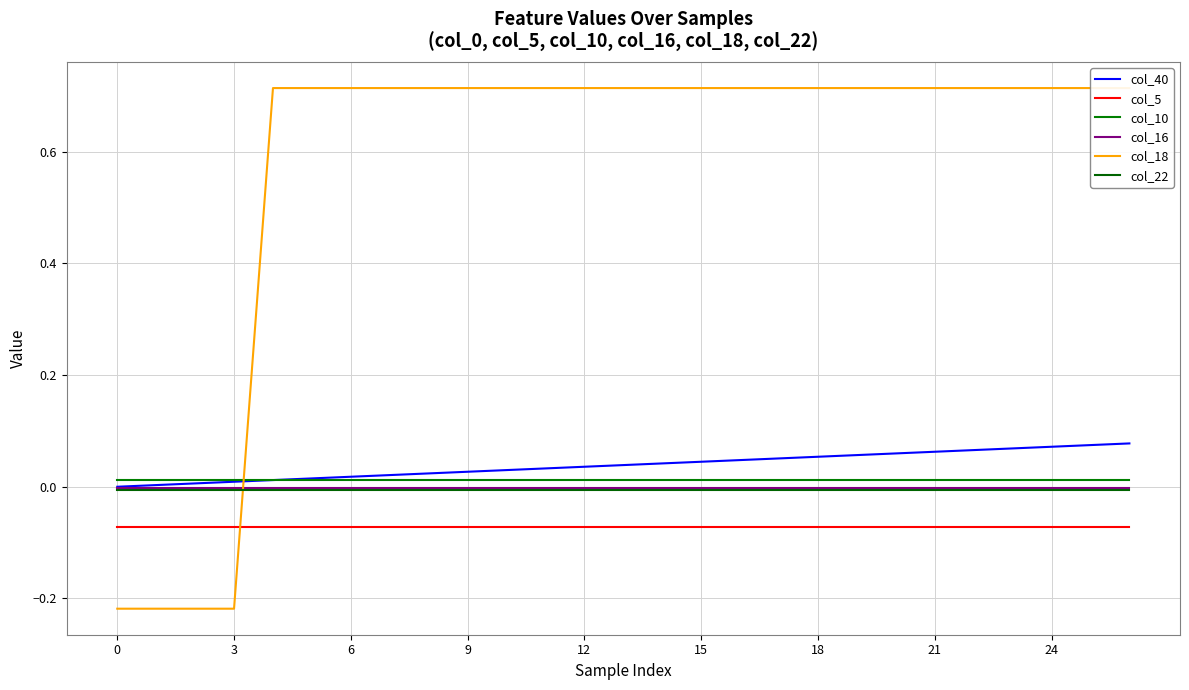

Is this an area chart (filled region under the line)?

No